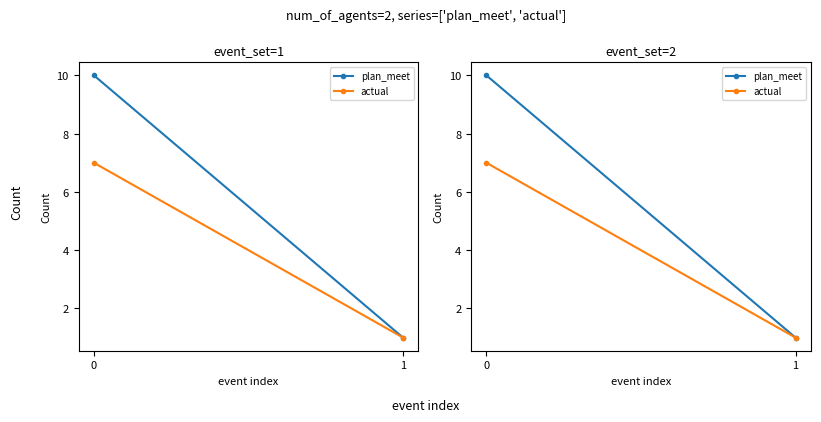

What is the difference between the maximum and minimum values in the plan_meet series?

9